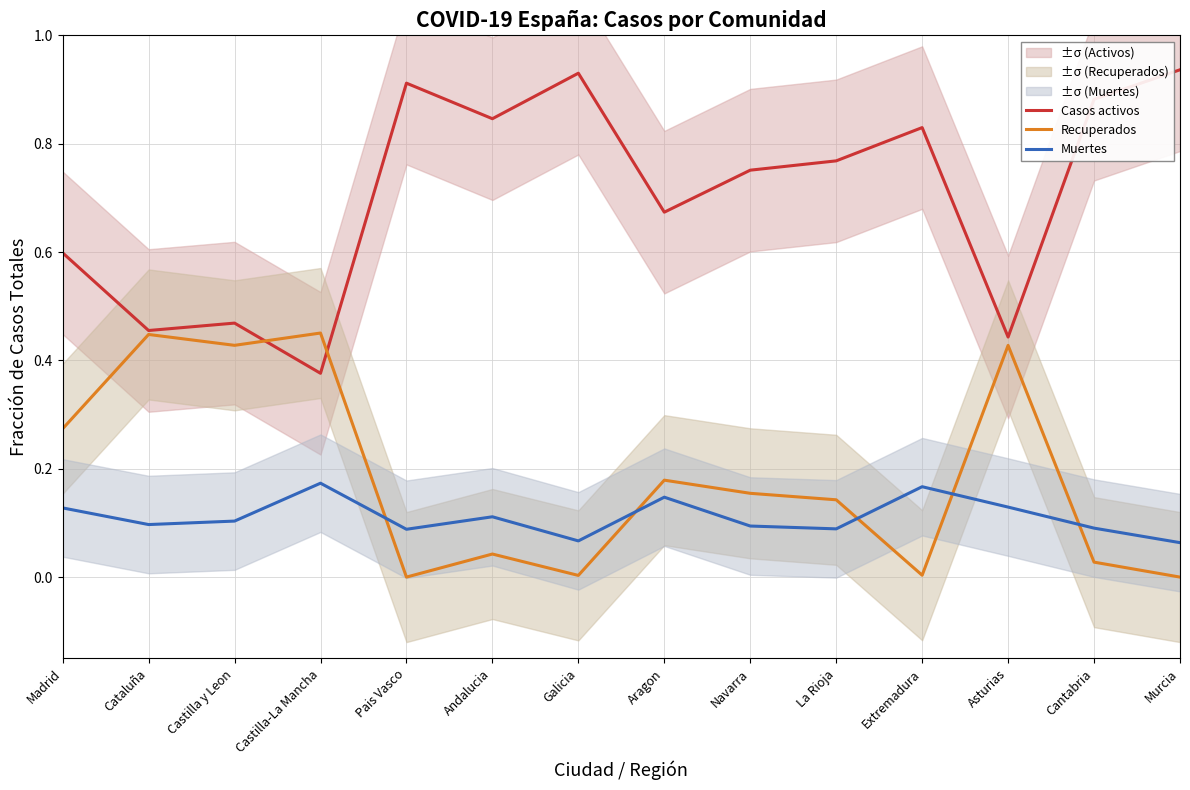

What is the label of the 8th point from the right?

Galicia